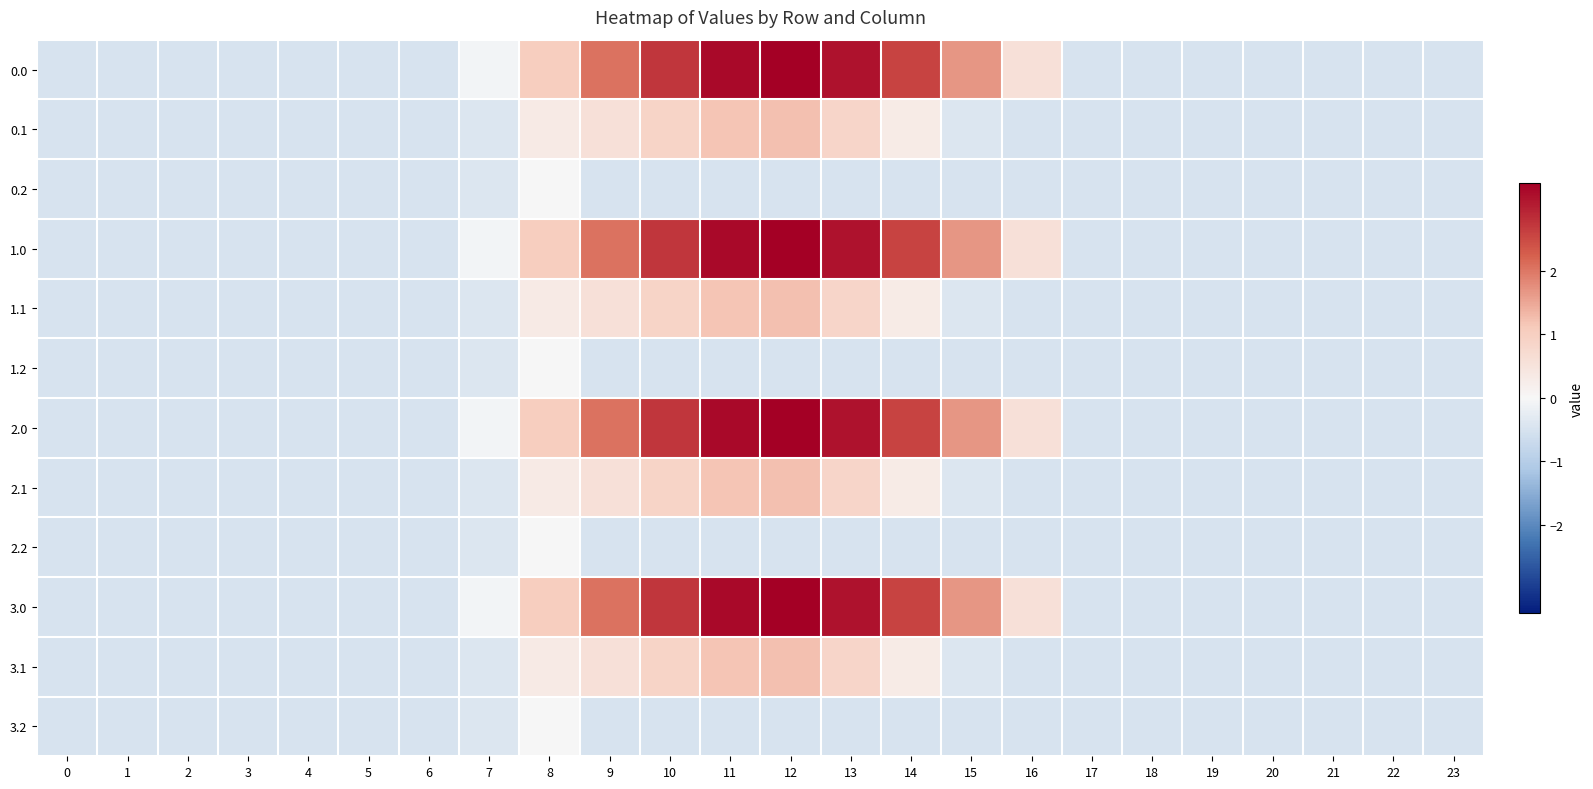

At how many categories does at least one series exceed 1?

8